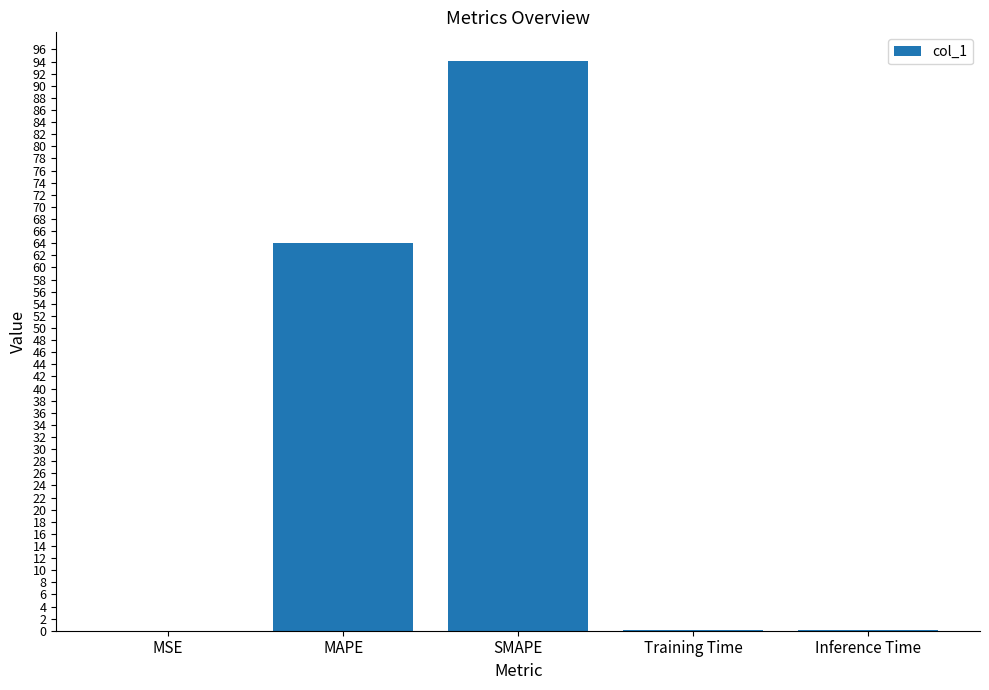

What is the change in value from MSE to SMAPE?

+94.1